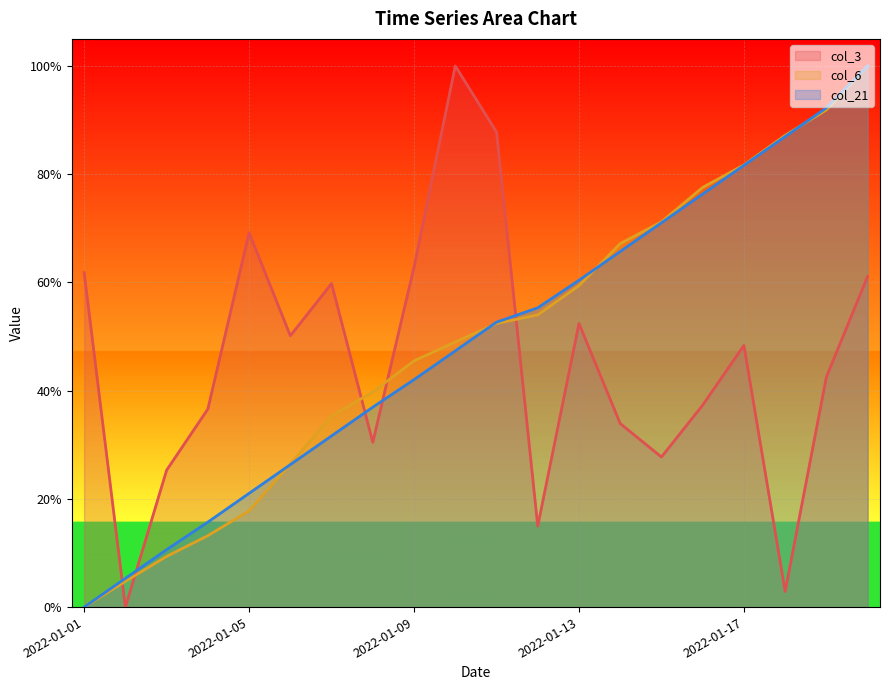

Is it true that col_21 equals 0.2 at 2022-01-09?

False